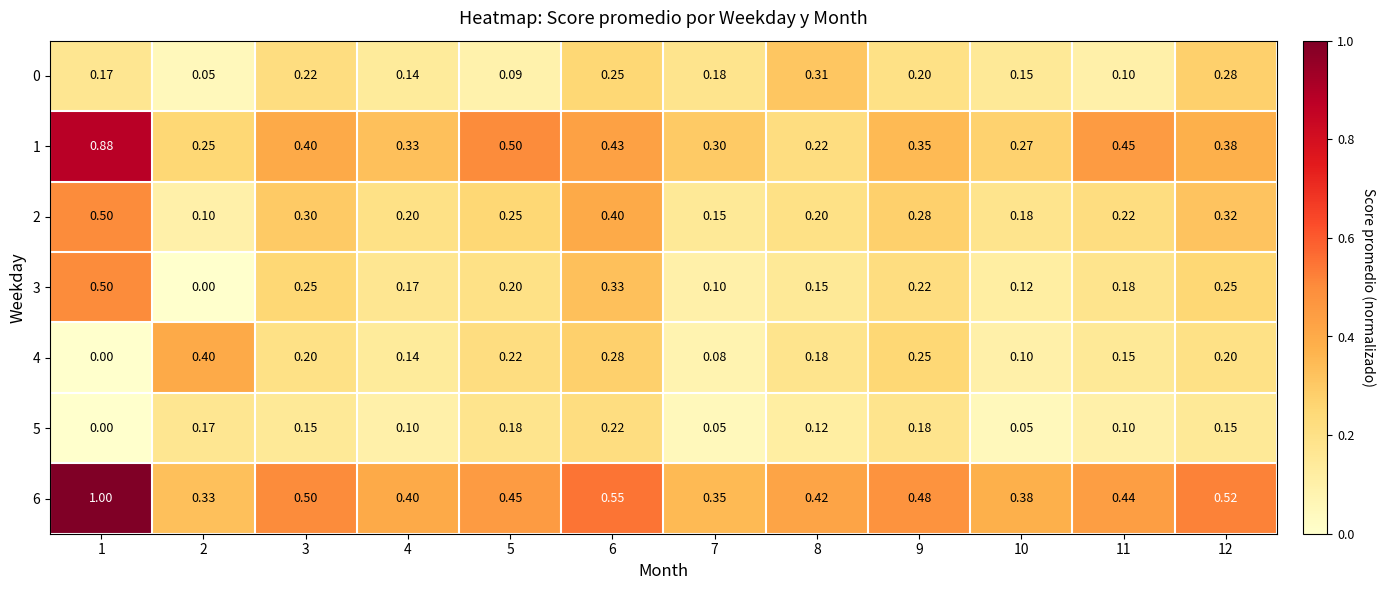

Is the value of 0 at 7 greater than the value of 1 at 6?

No